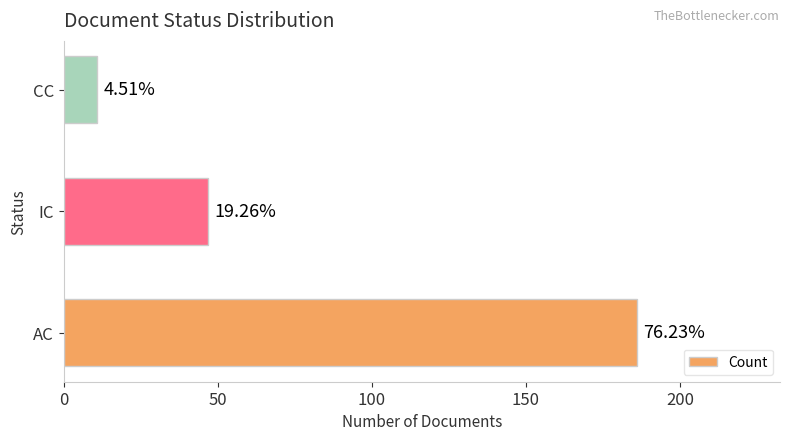

What is the difference between the maximum and second lowest values?

139